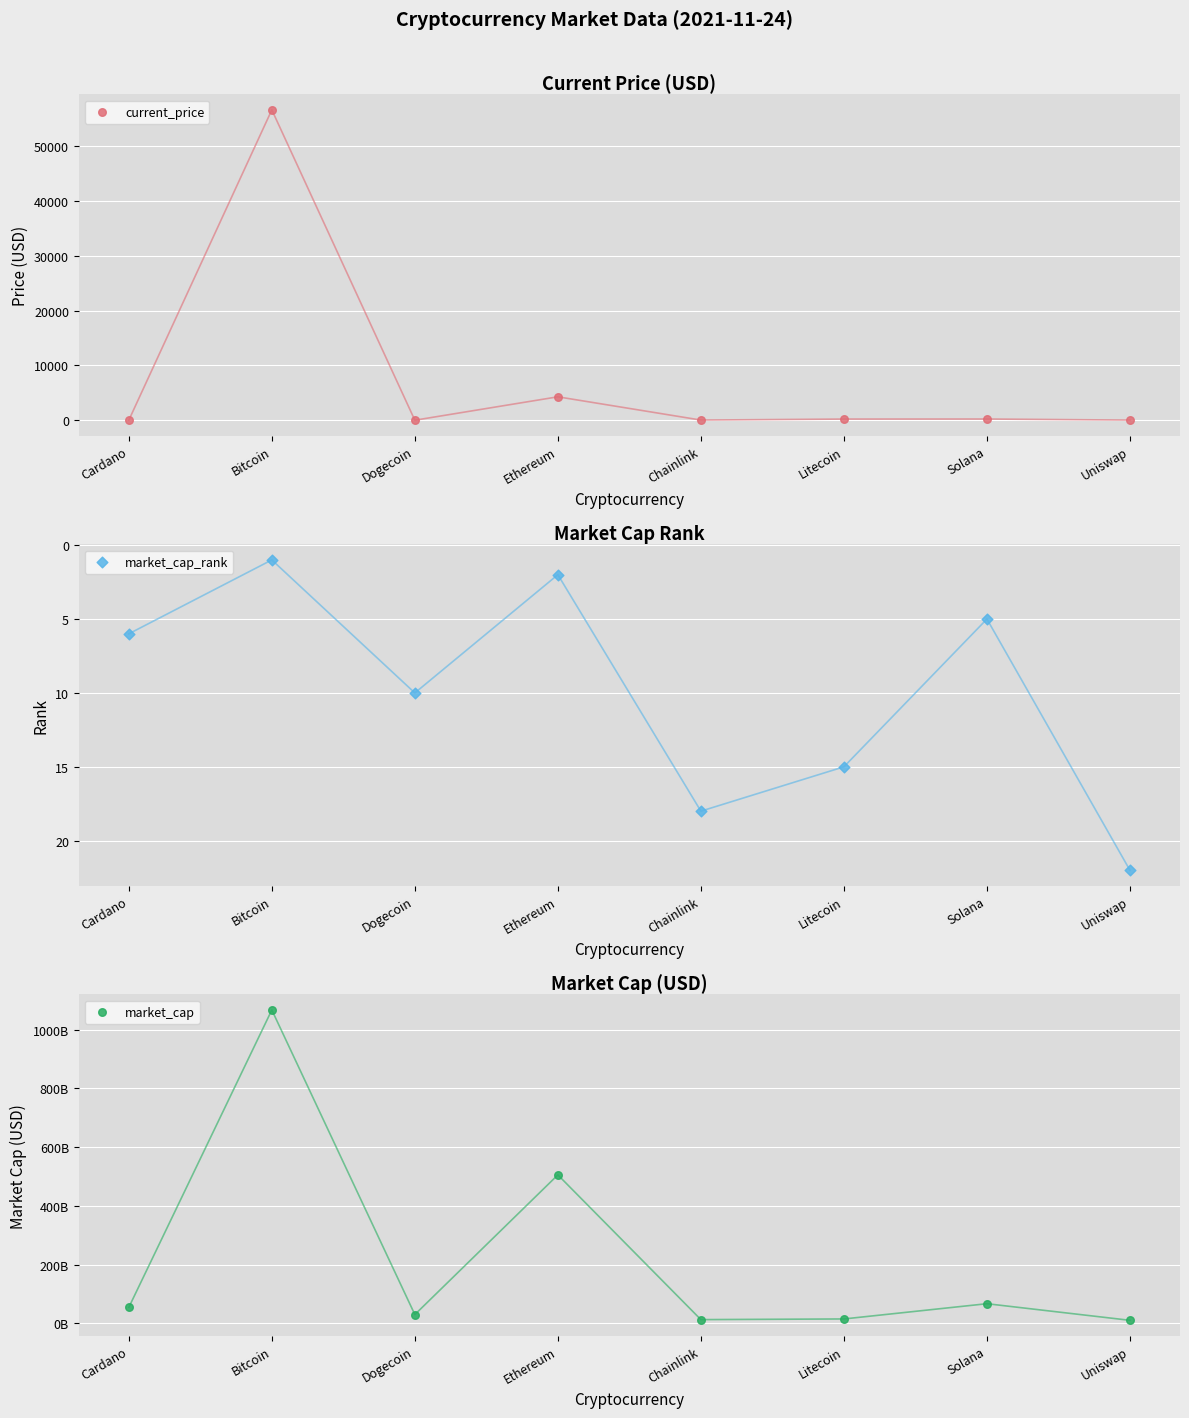

What are all the series names shown in the legend?

current_price, market_cap_rank, market_cap